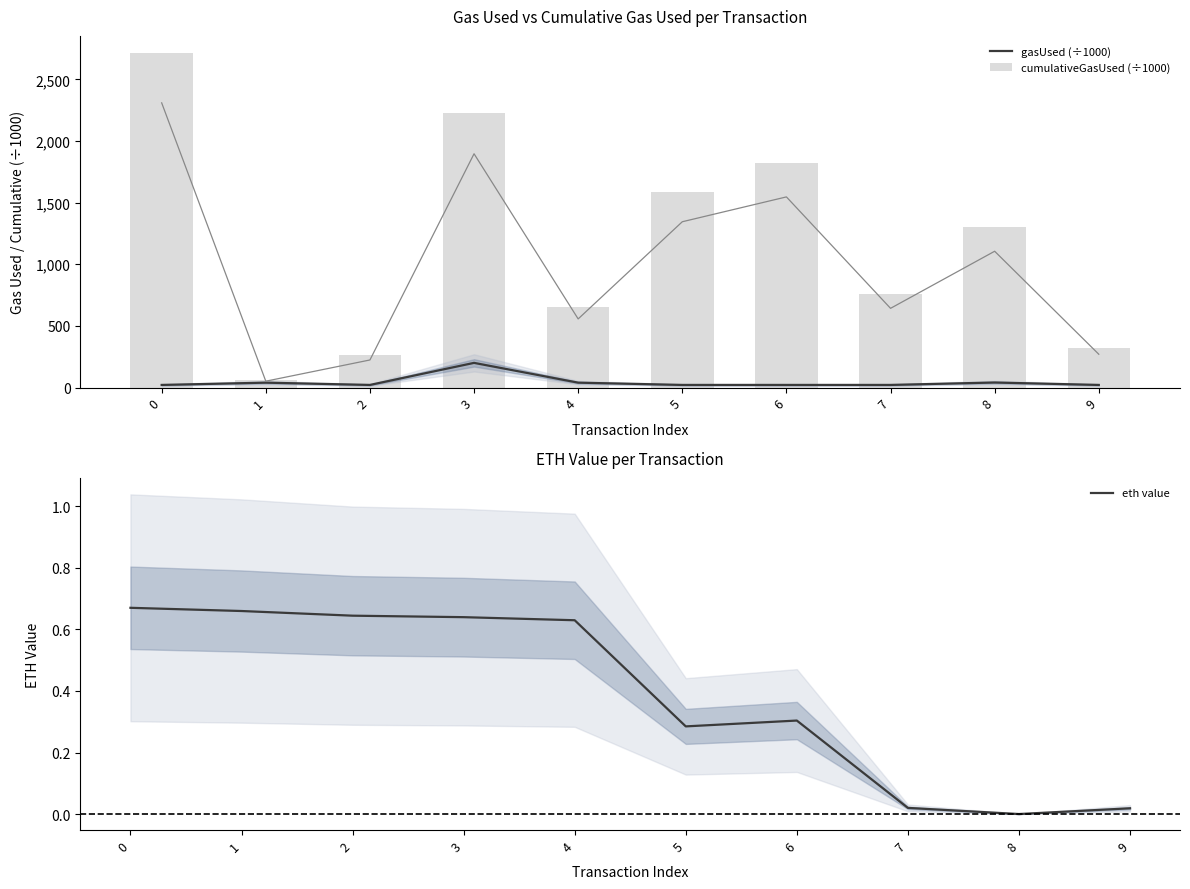

What is the highest value of the eth value series?

0.7